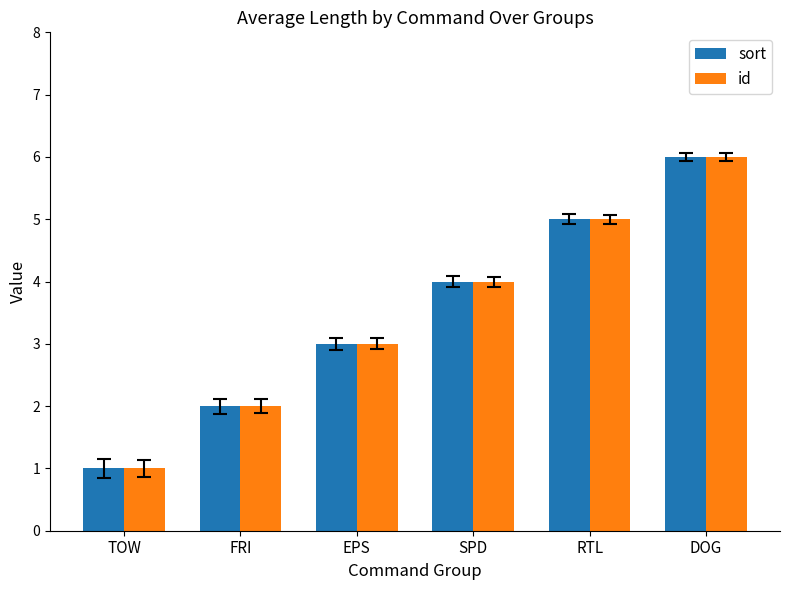

What is the difference between the maximum and minimum values in the sort series?

5